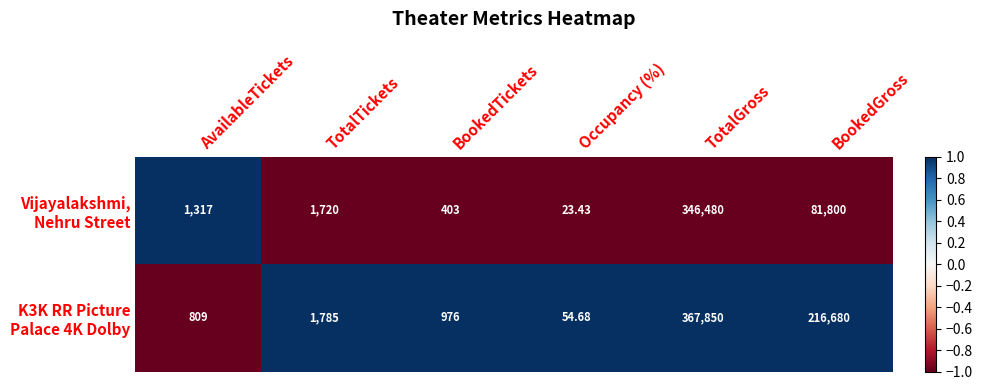

At which category does the chart reach its peak across all series?

TotalGross